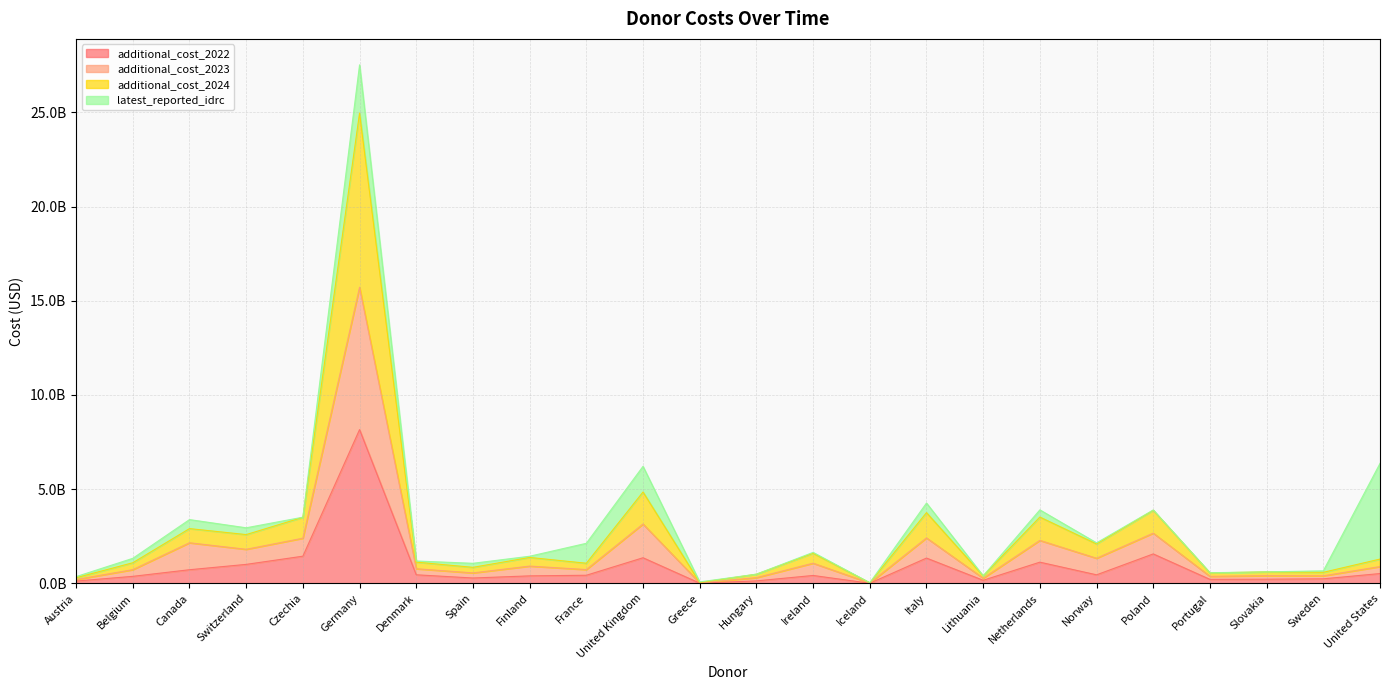

True or false: additional_cost_2022 and additional_cost_2023 cross at least once.

False